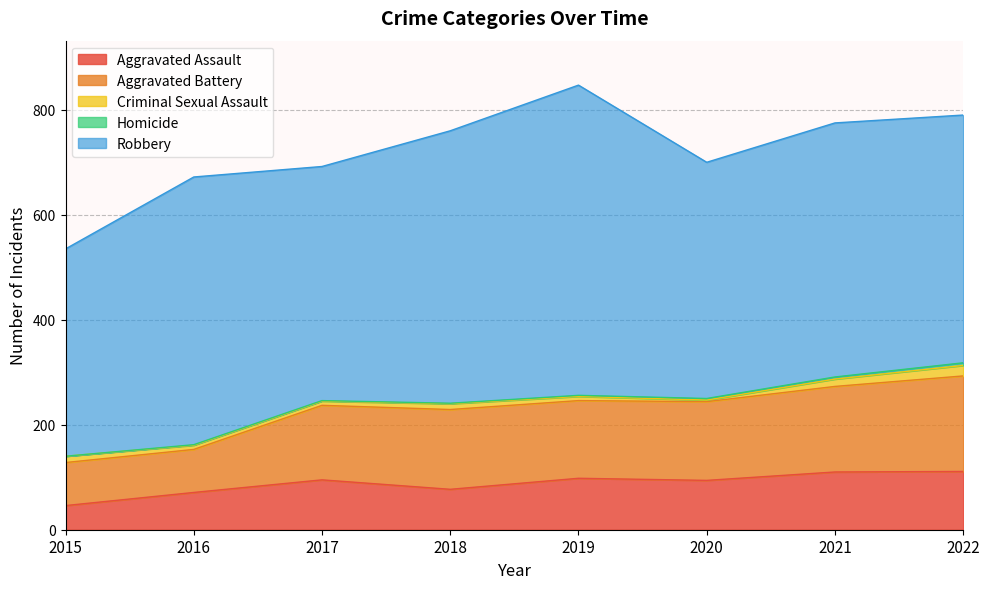

Which series has the largest range (max minus min)?

Robbery